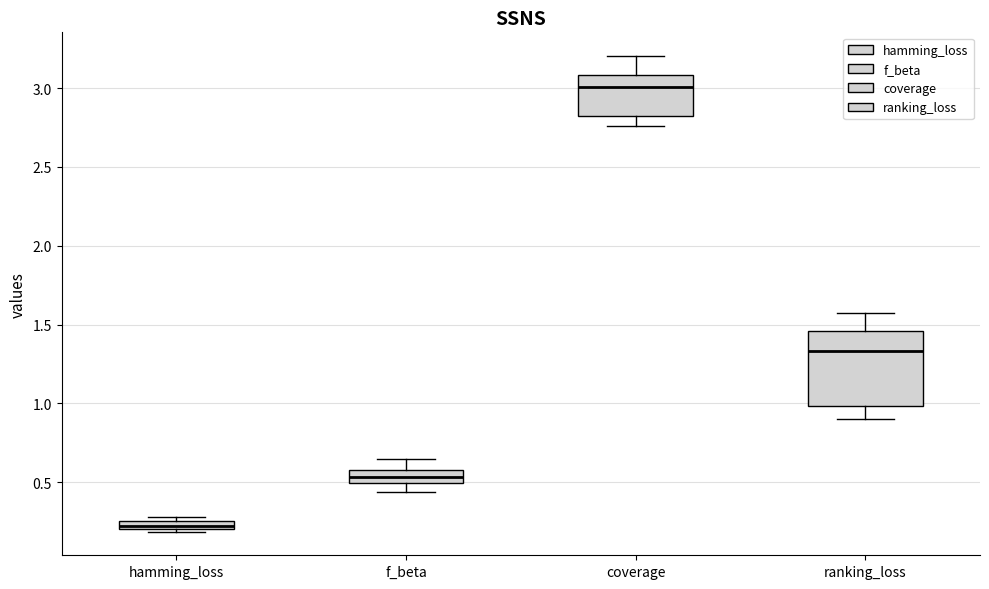

Which box's median line is the lowest?

hamming_loss